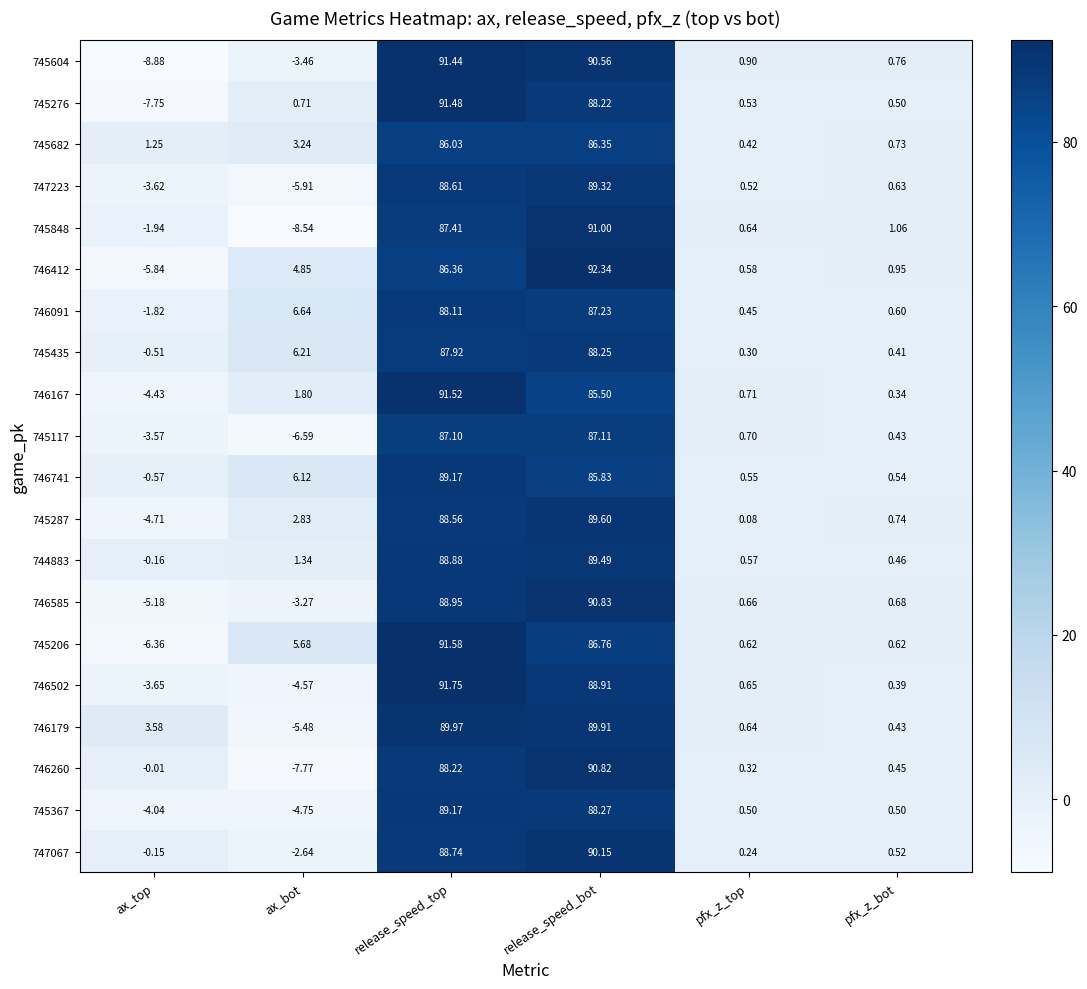

Is the value of 746585 at release_speed_top greater than the value of 745117 at release_speed_top?

Yes